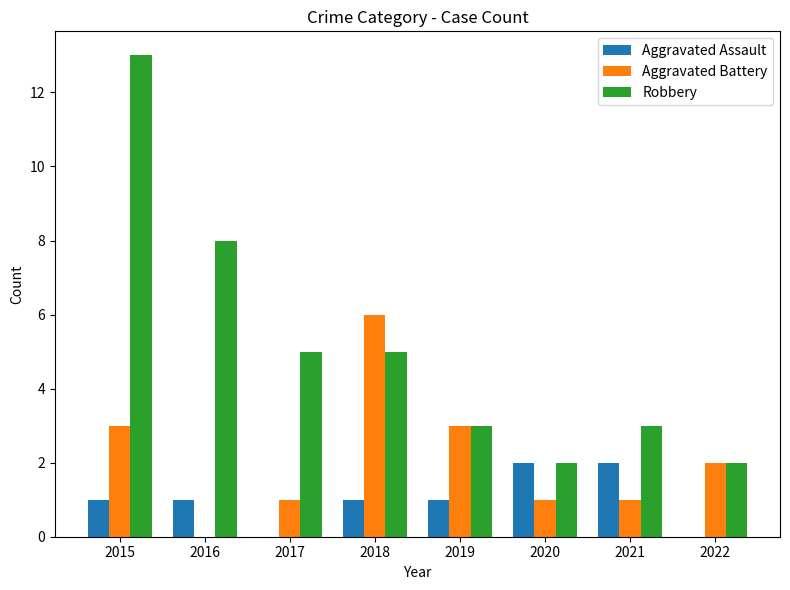

What is the sum of the Aggravated Battery values at 2019 and 2022?

5